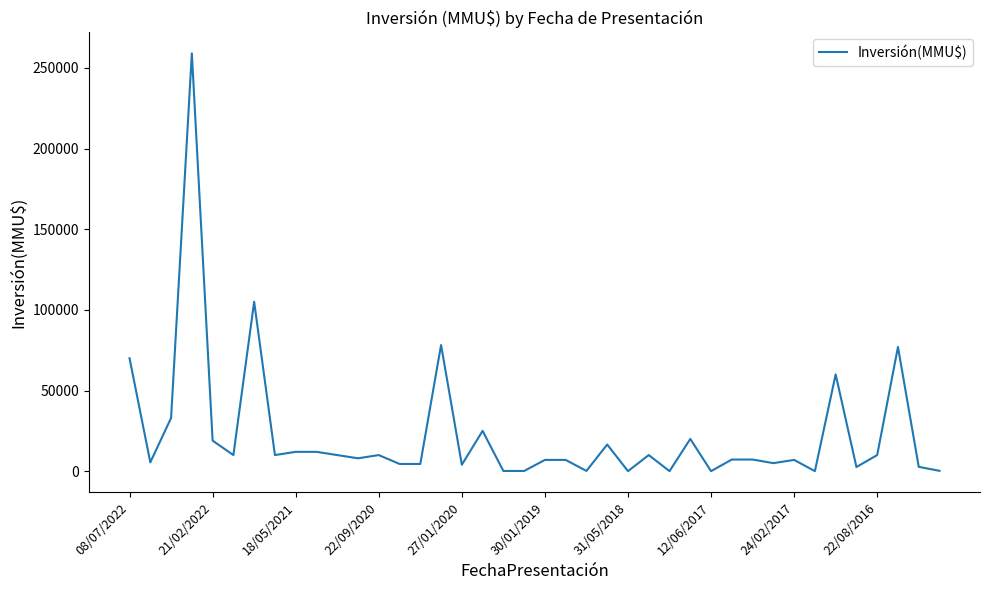

What is the greatest value displayed?

259000